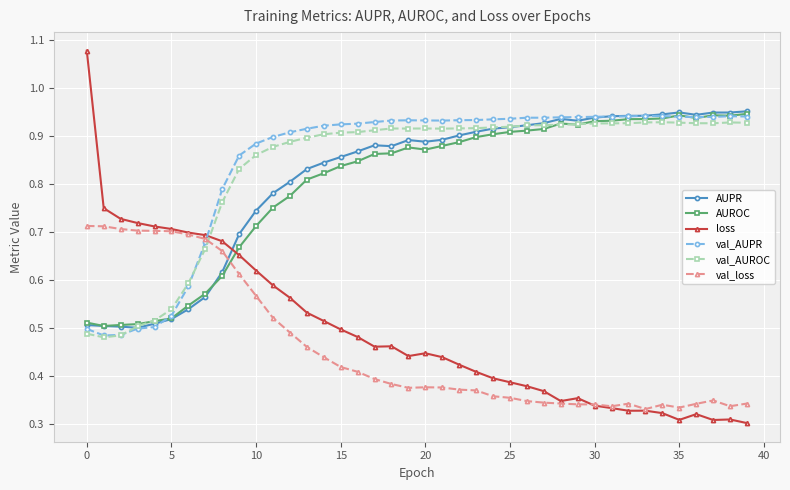

How many AUROC values are between 0 and 1?

40